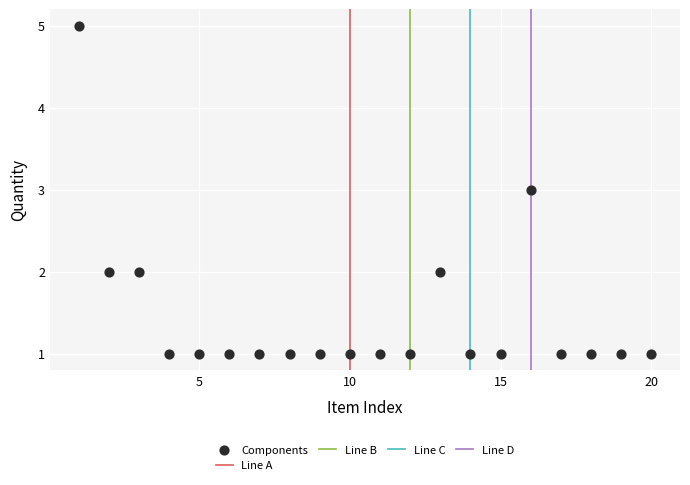

What is the range of Y values (max minus min)?

4